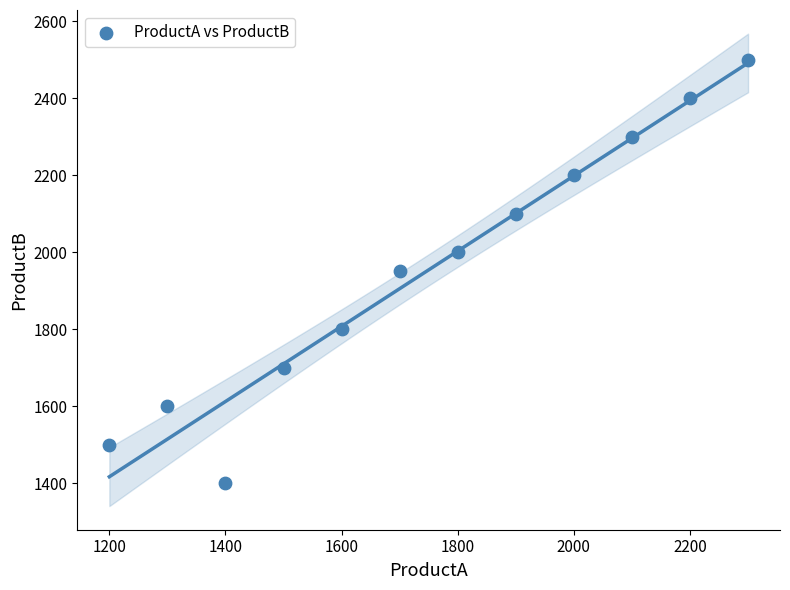

What is the average Y value?

1954